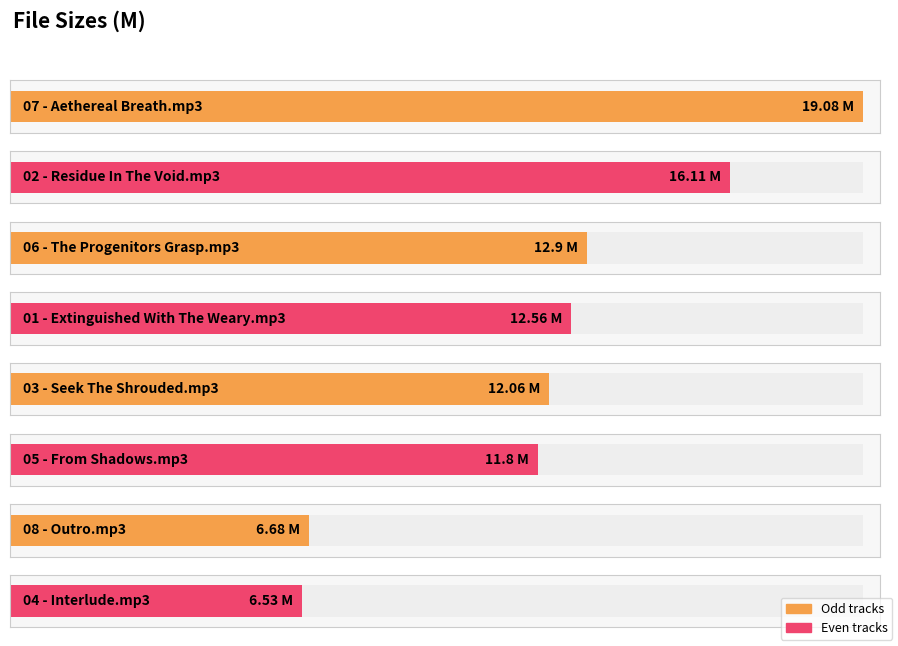

What is the minimum value shown in the chart?

6.5